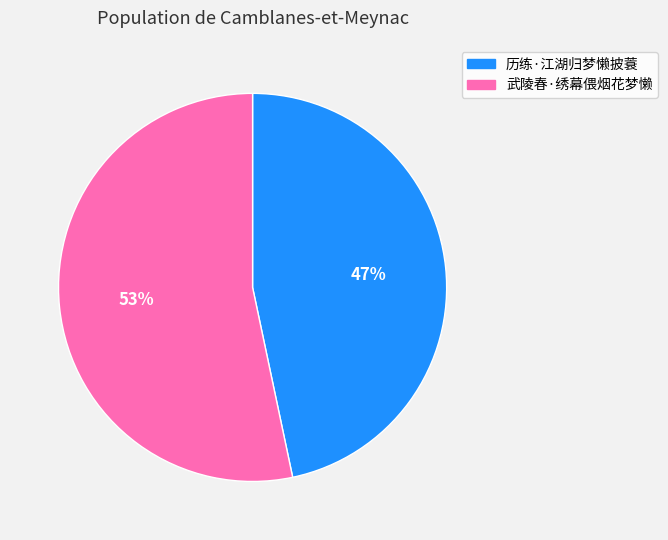

True or false: 武陵春·绣幕偎烟花梦懒 accounts for 53% of the total.

True